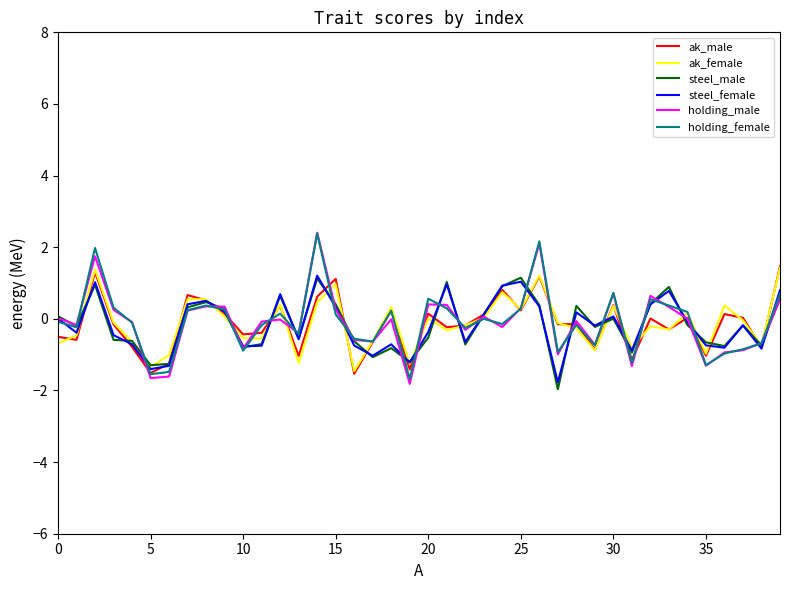

What are all the series names shown in the legend?

ak_male, ak_female, steel_male, steel_female, holding_male, holding_female